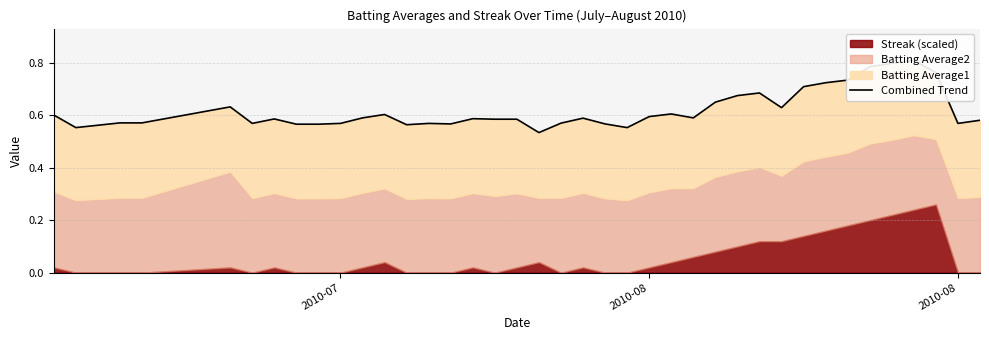

What is the greatest value displayed?

0.8